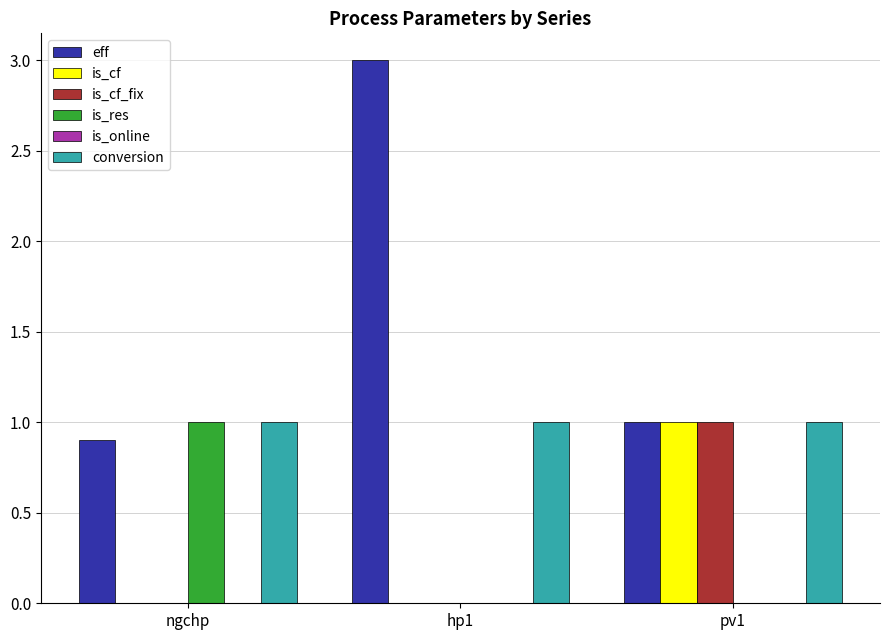

Which series has the widest spread of values?

eff